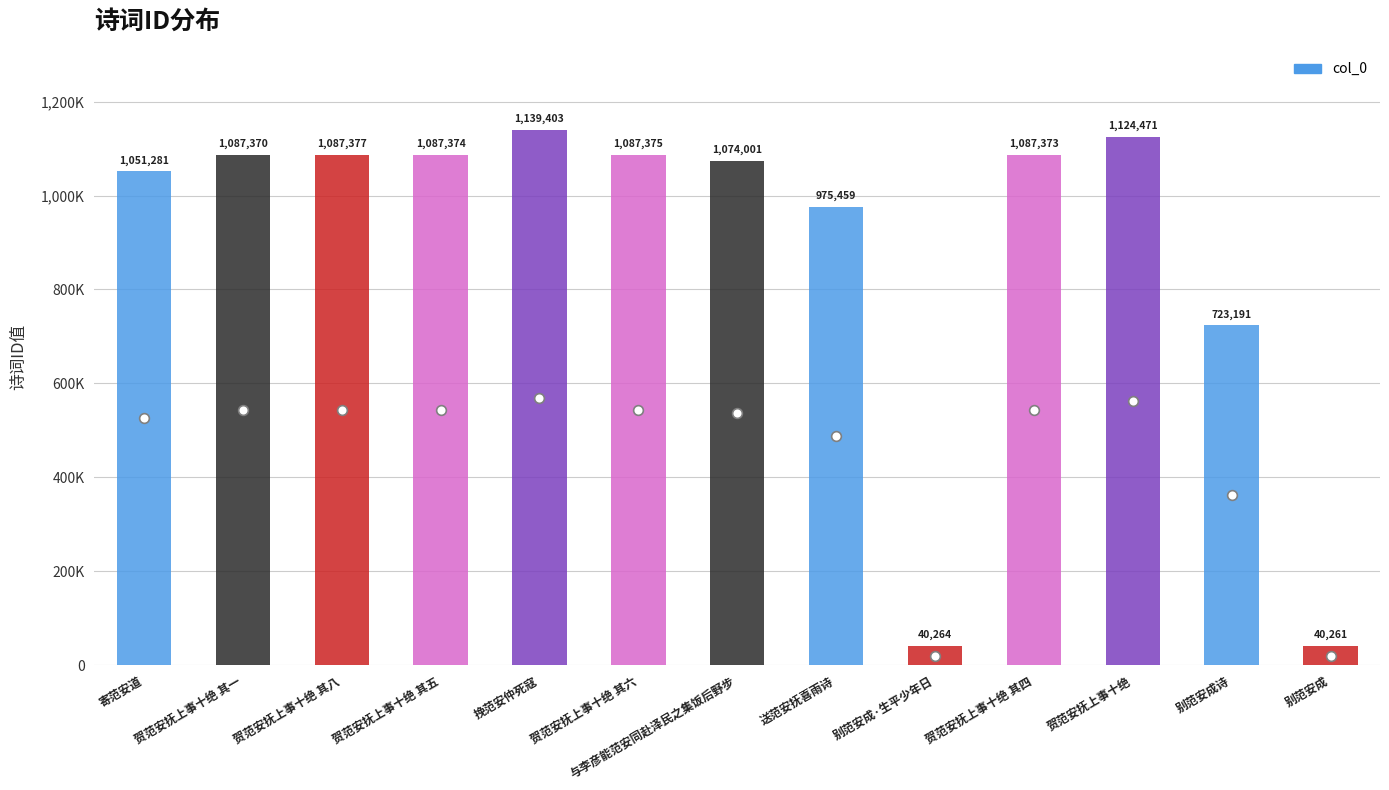

Does the chart contain any negative values?

No